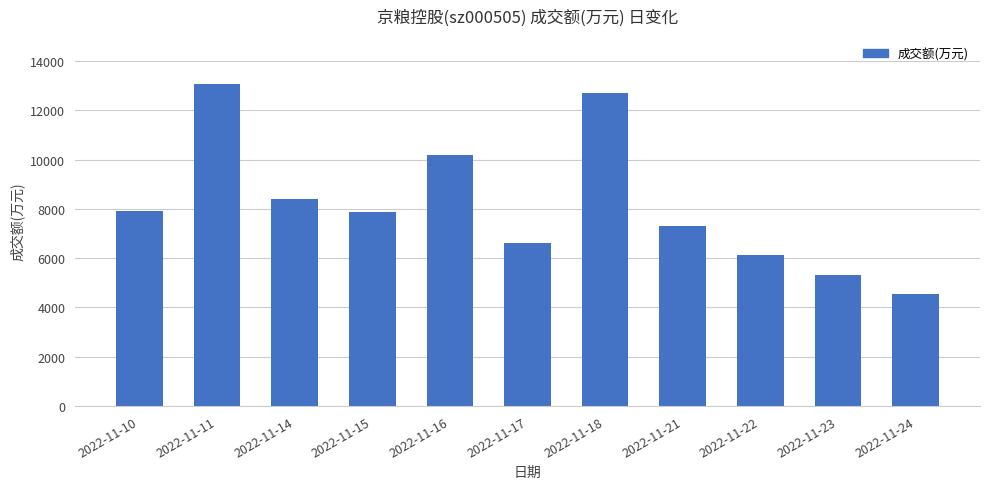

What is the change in value from 2022-11-18 to 2022-11-23?

-7392